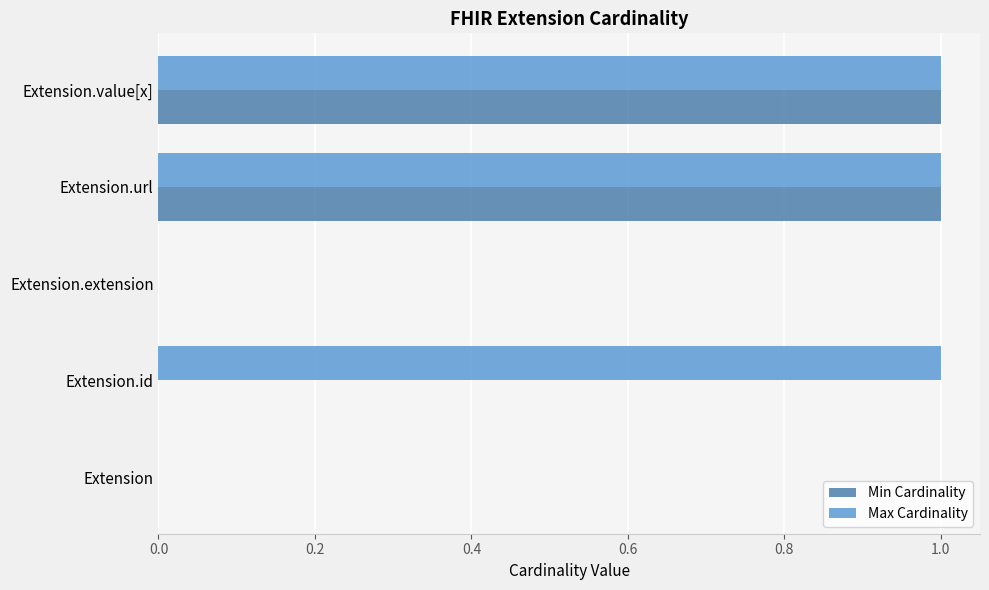

Which series has the largest total across all categories?

Max Cardinality